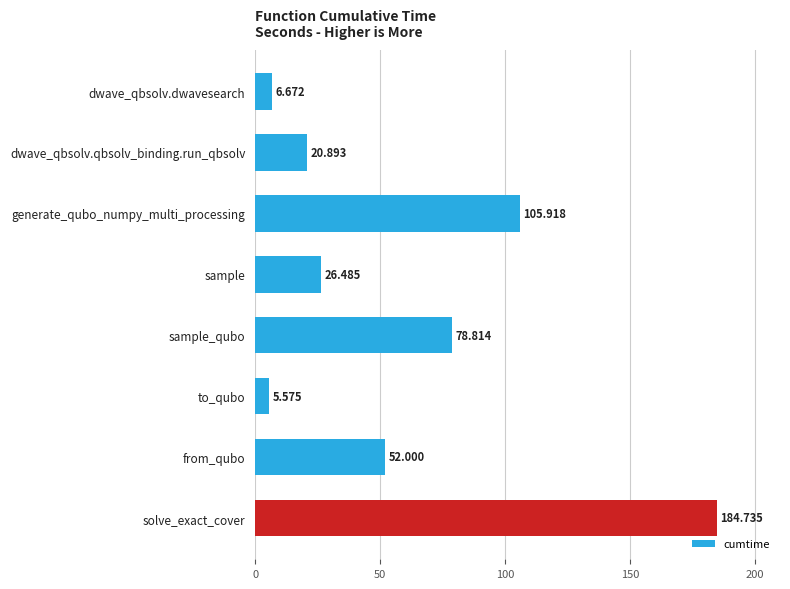

Where is the data nearest to the value 95?

generate_qubo_numpy_multi_processing